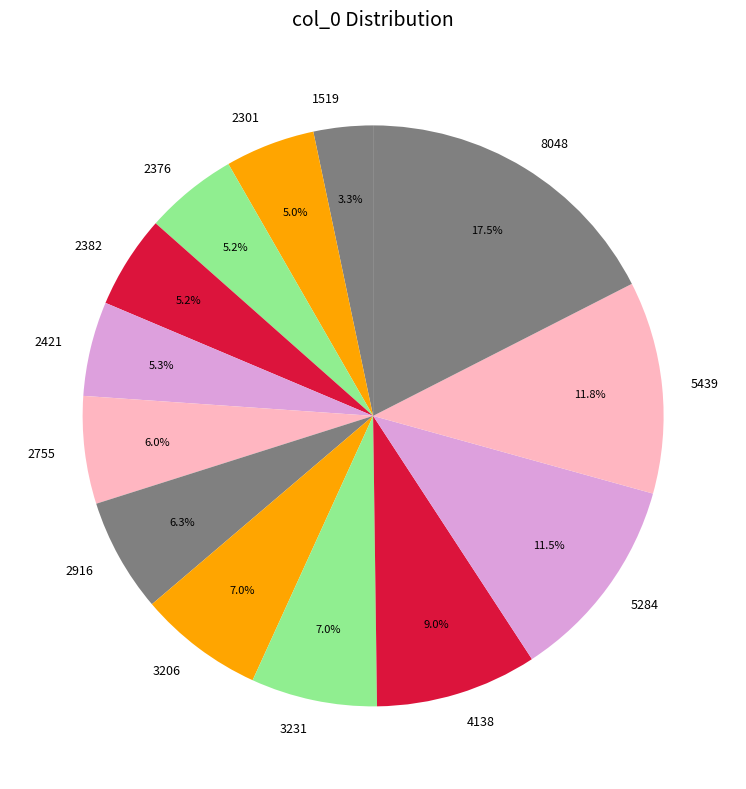

What percentage is the 2376 slice, to the nearest percent?

5%